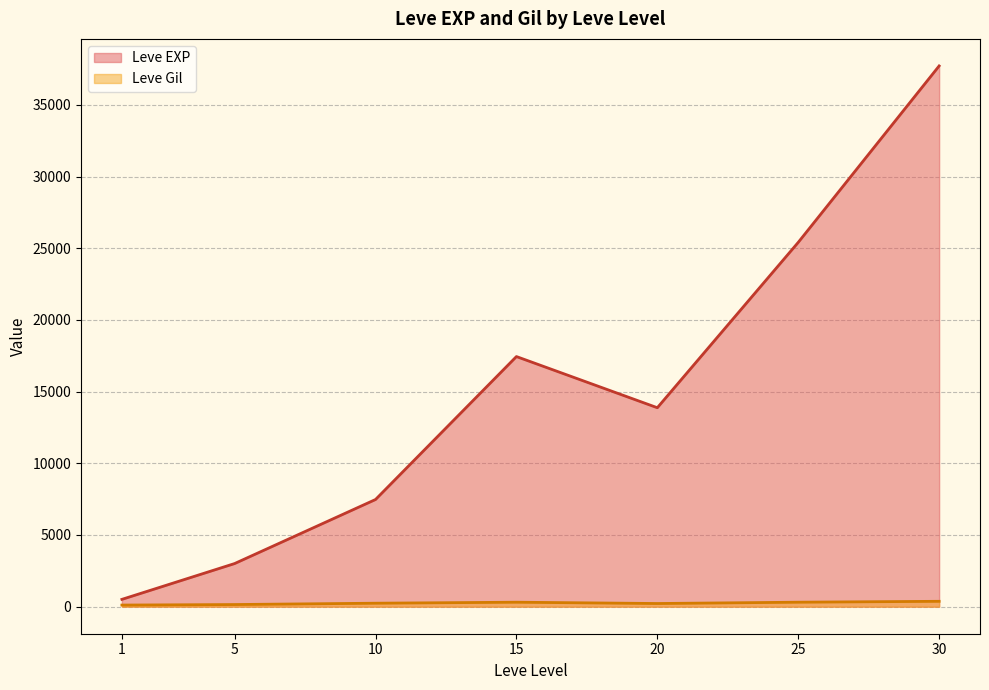

What is the spread (max minus min) of values at 10?

7232.5